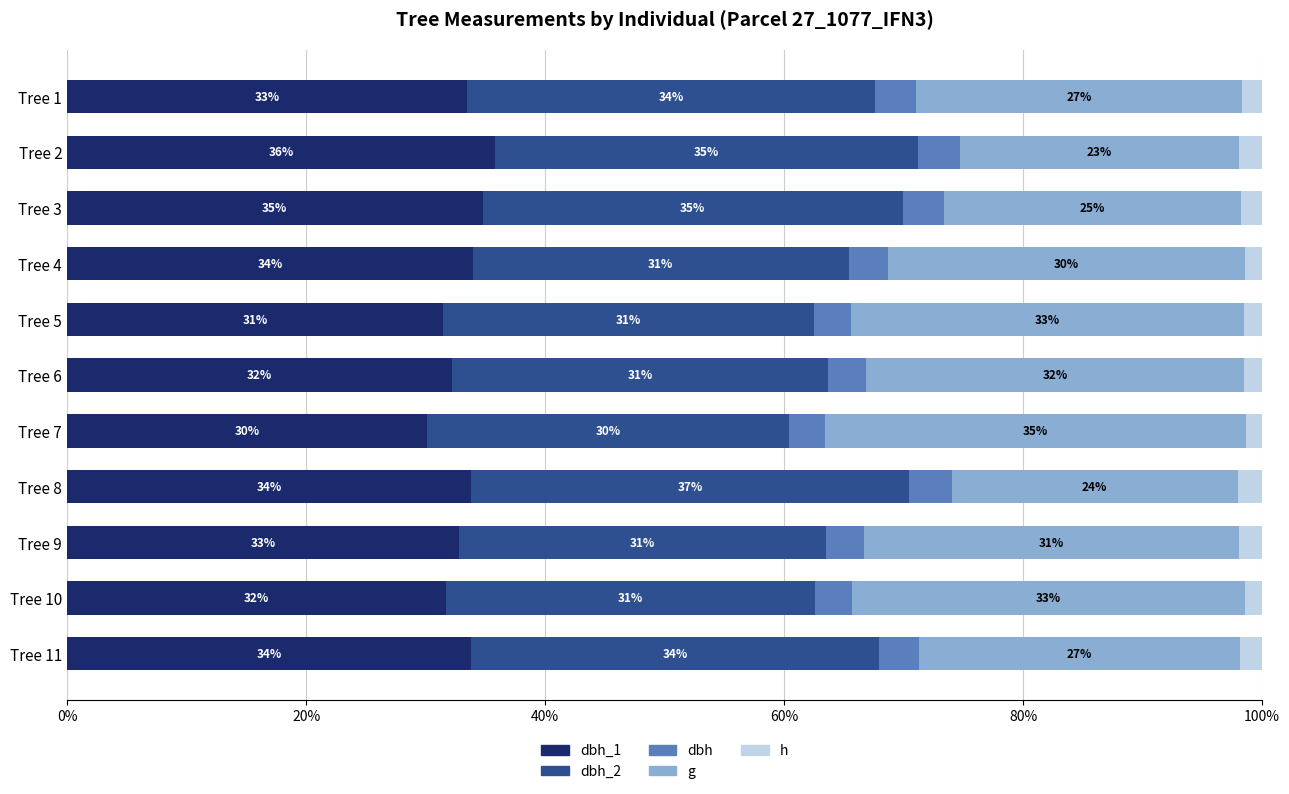

Rank the series by their maximum value, from lowest to highest.

h, dbh, g, dbh_1, dbh_2